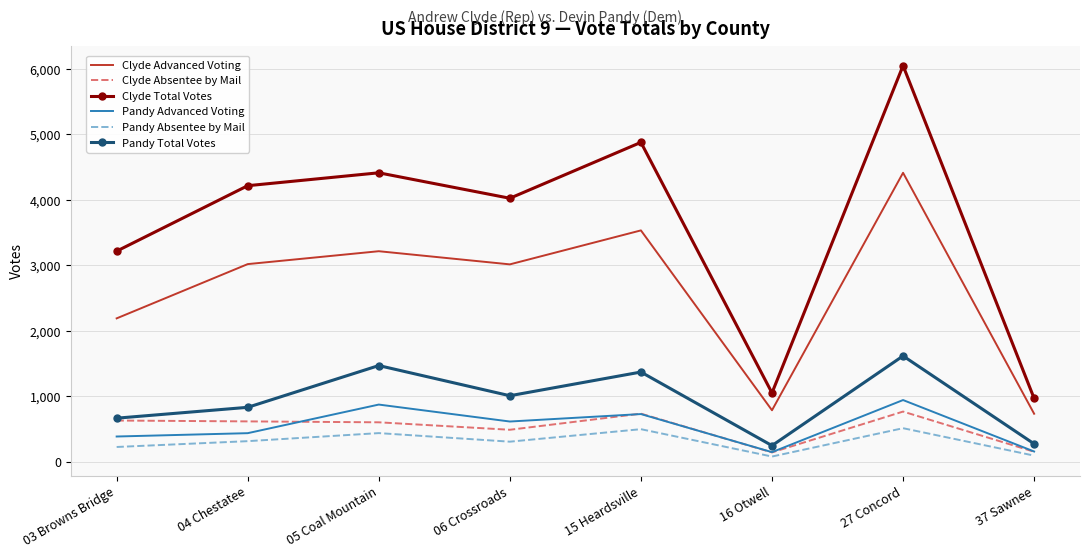

At which category is the sum across all series the highest?

27 Concord